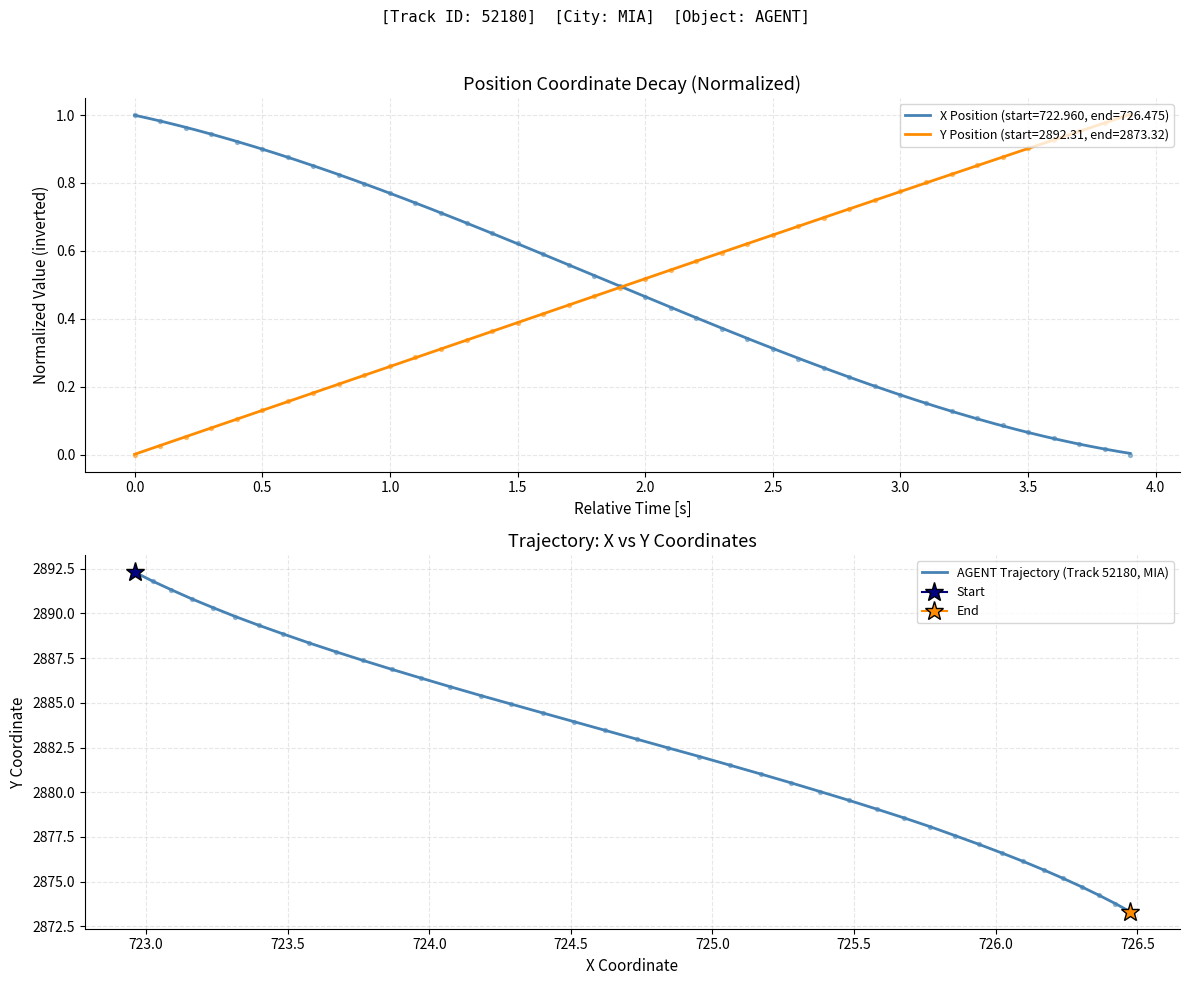

What is the maximum value for AGENT Trajectory (Track 52180, MIA)?

2892.3